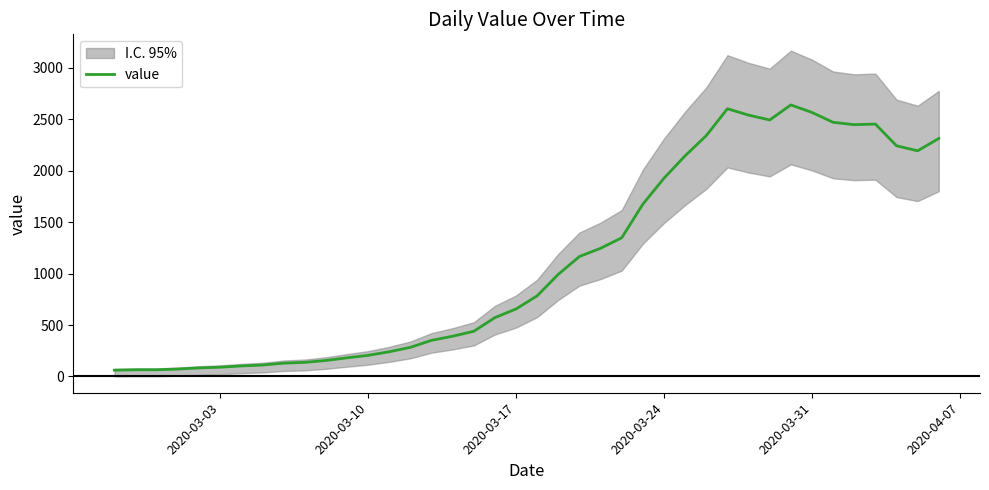

How many points are lower than both their immediate neighbors (excluding endpoints)?

3